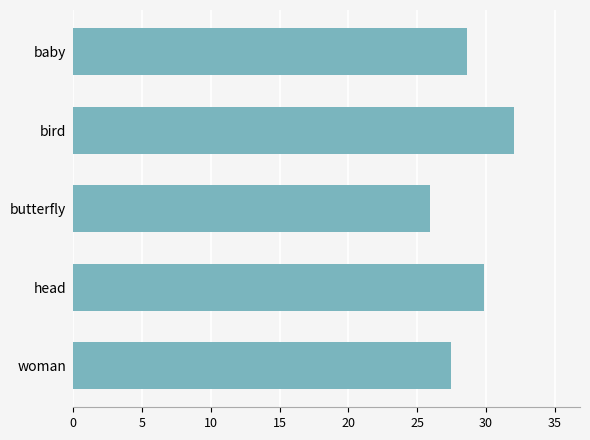

True or false: the data shows 27.5 at woman.

True